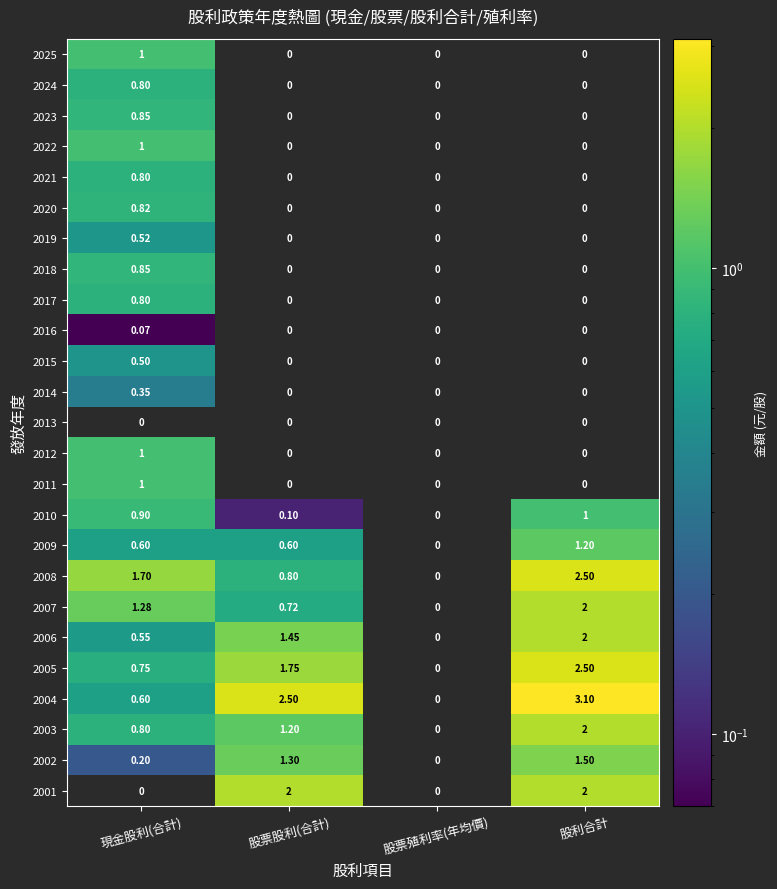

Is the value of 2016 at 股票殖利率(年均價) greater than the value of 2009 at 股利合計?

No